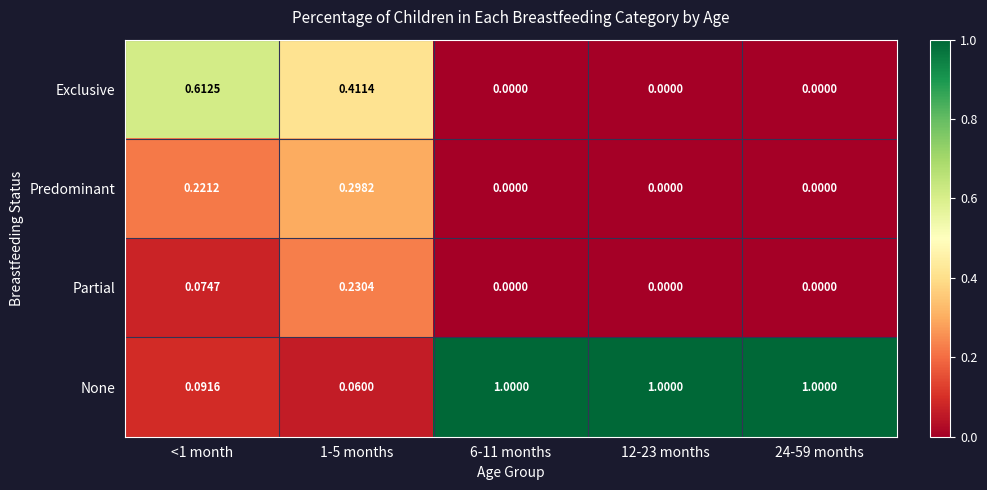

Which series changed the most between 1-5 months and 6-11 months?

None